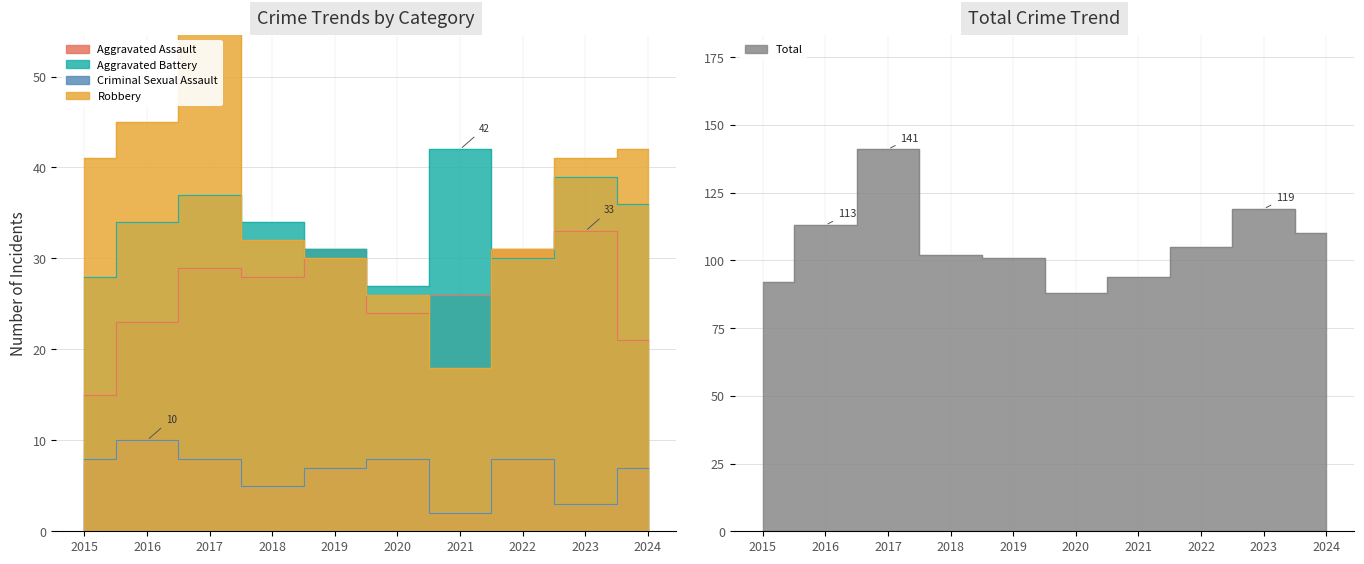

At 2019, list the series in order from largest to smallest.

Total, Aggravated Assault, Aggravated Battery, Robbery, Criminal Sexual Assault